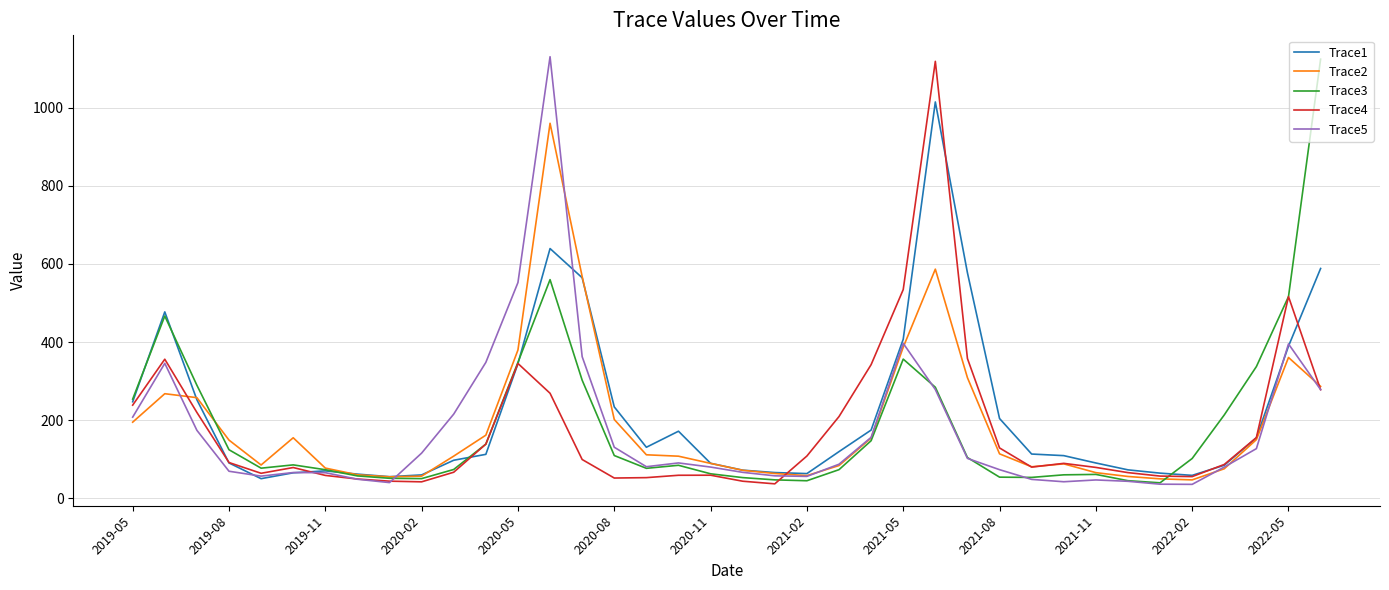

What is the maximum value for Trace4?

1118.4